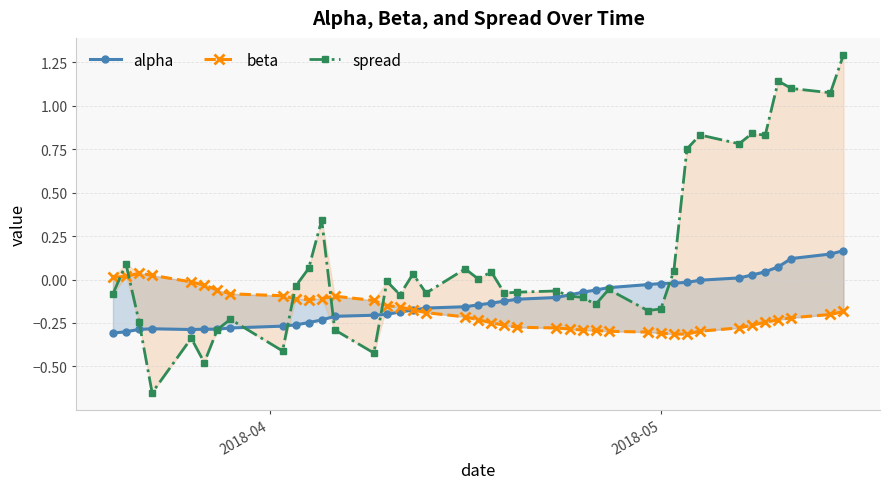

How many lines are shown in the chart?

3